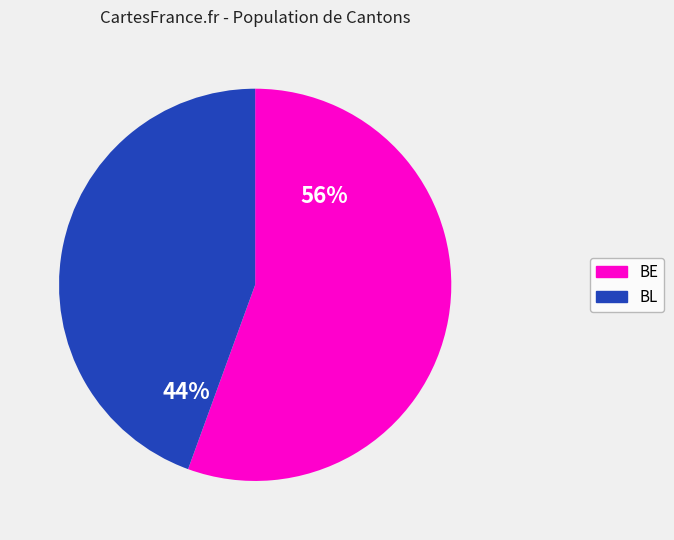

Is it true that BE is 85% of the pie?

False